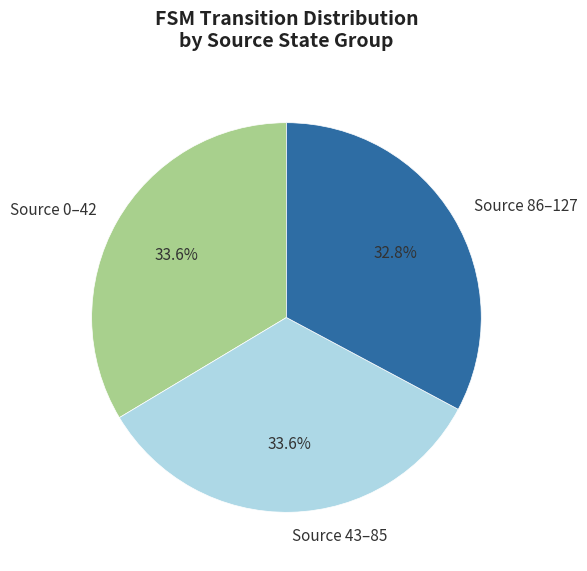

What is the ratio of the value at Source 86–127 to the value at Source 0–42?

1.0